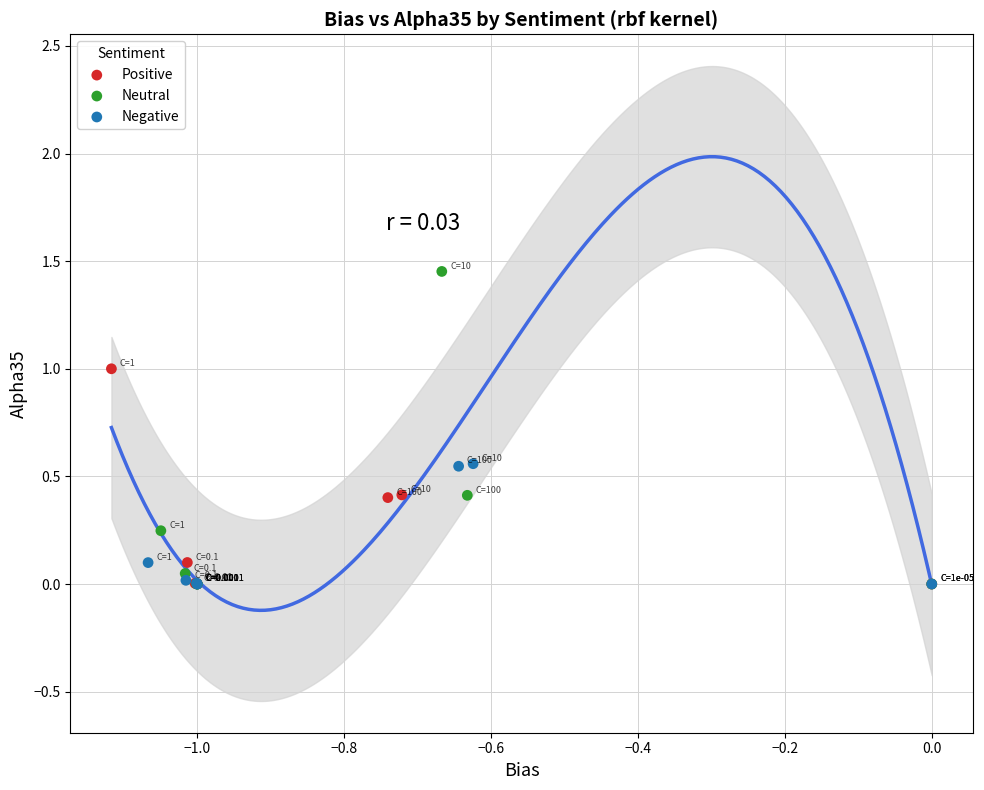

Which series has the widest spread of Y values?

Neutral